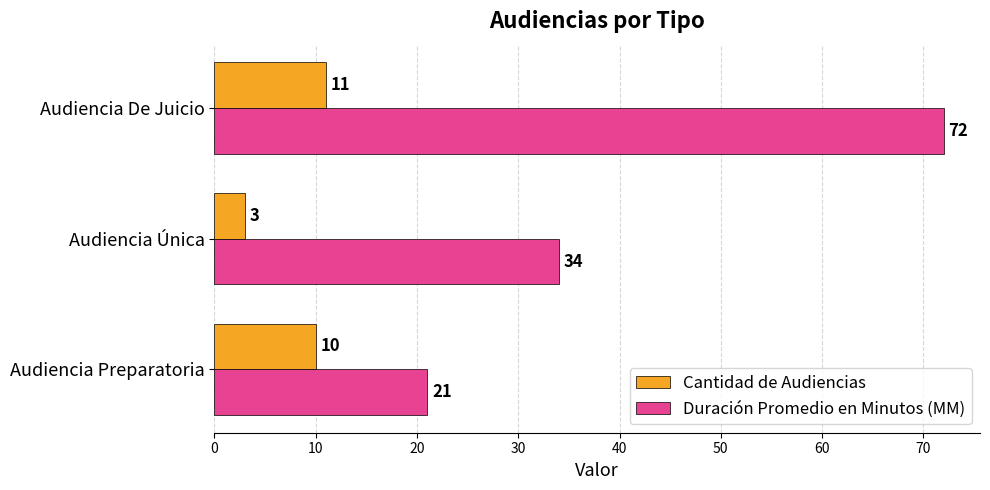

At which category does the chart reach its minimum across all series?

Audiencia Única